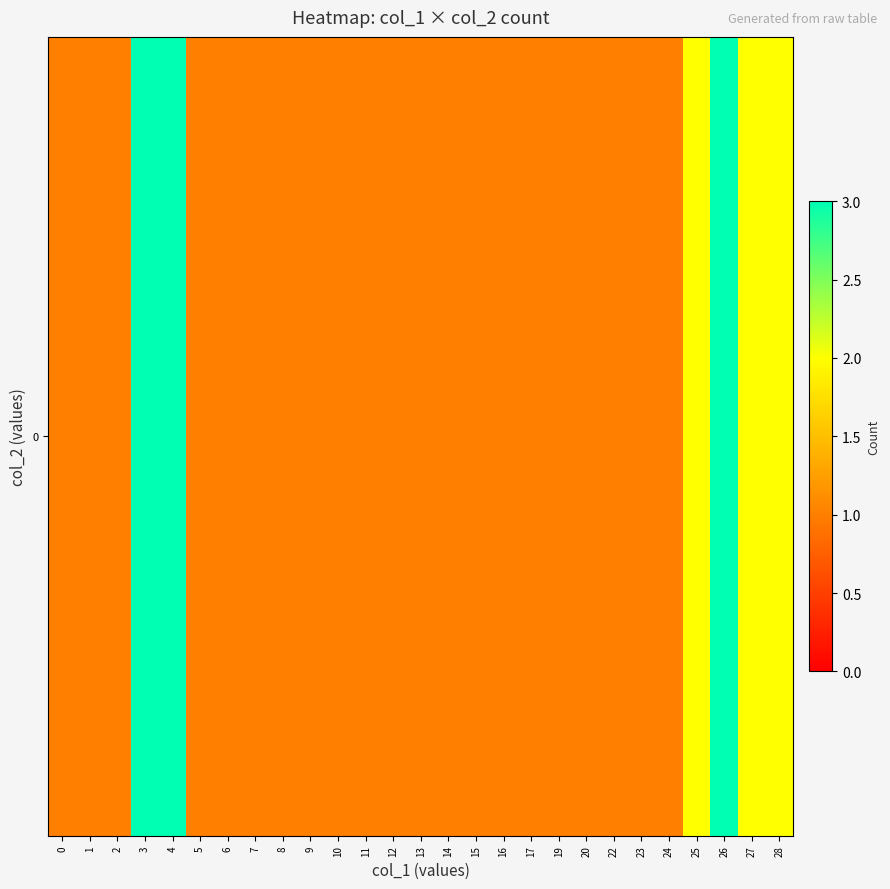

What is the change in value from 1 to 25?

+1